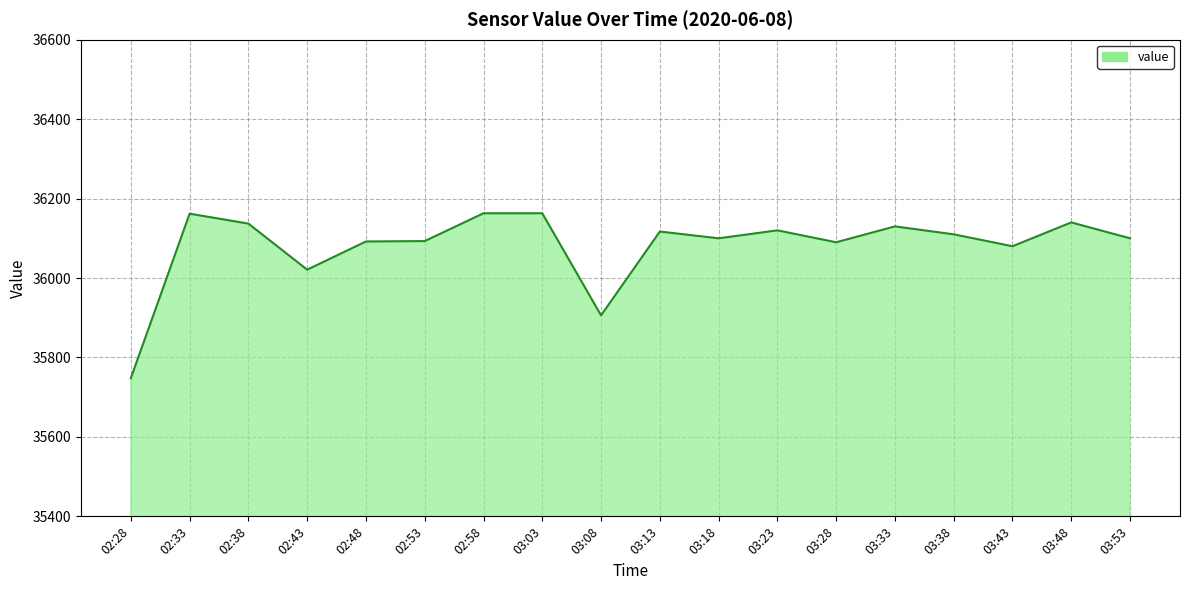

The chart shows a value of 36100 at 03:53. True or false?

True